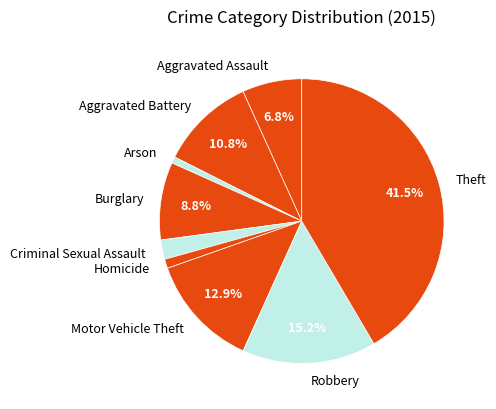

Between Motor Vehicle Theft and Theft, which is larger?

Theft